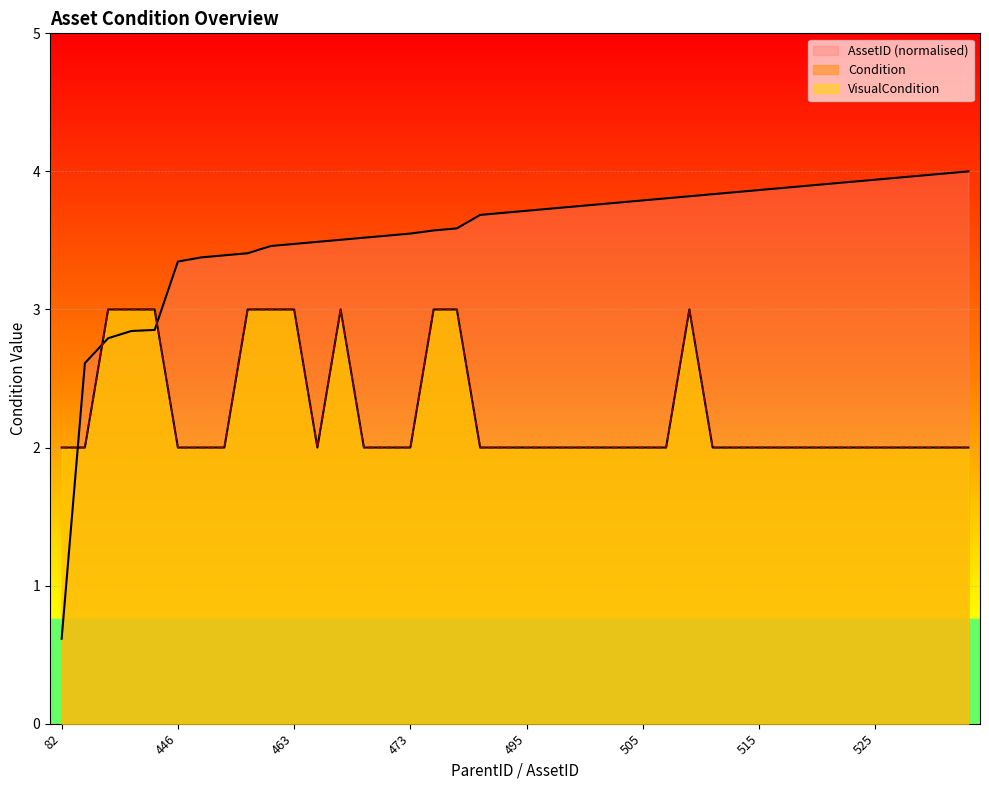

List the series in order of their peak value, lowest first.

Condition, VisualCondition, AssetID